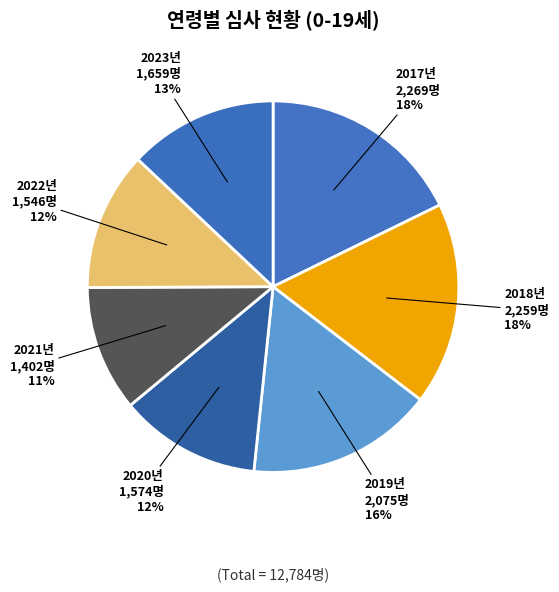

Which slice is the smallest?

2021년